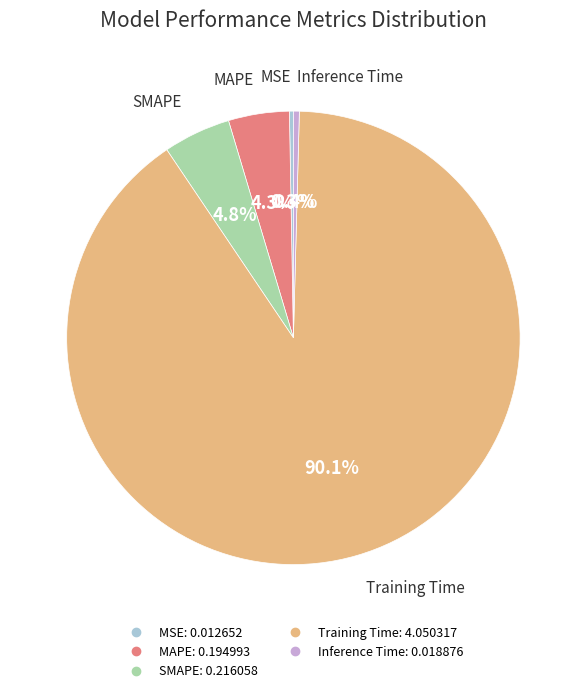

Between MAPE and Training Time, which is larger?

Training Time